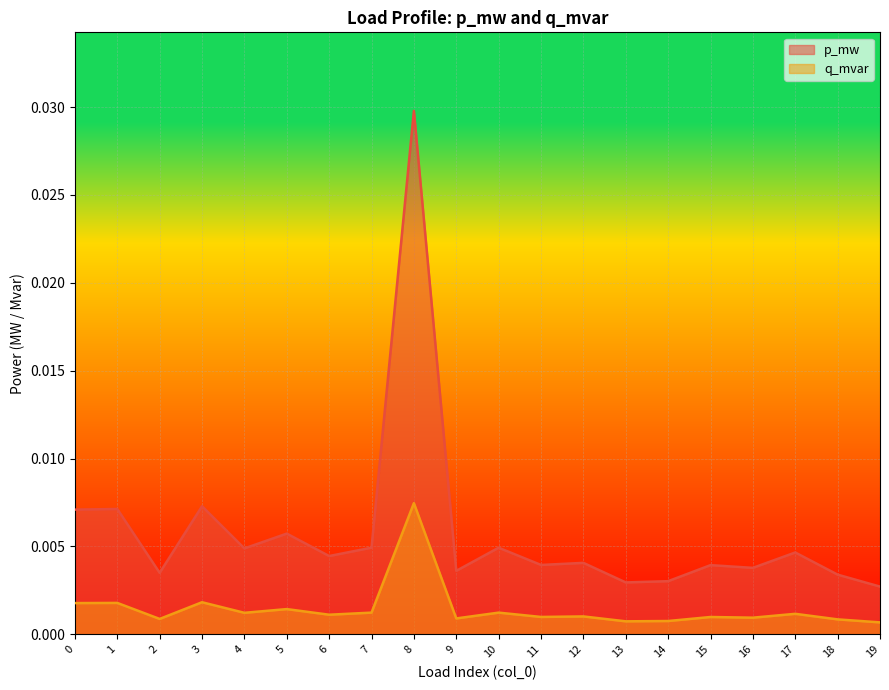

The value of p_mw at 3 is 0.0. True or false?

True